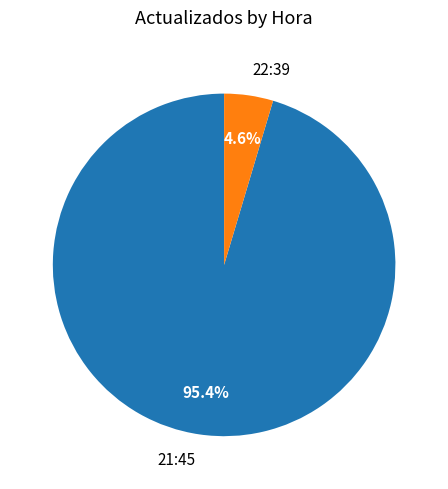

Count the number of slices in the pie.

2